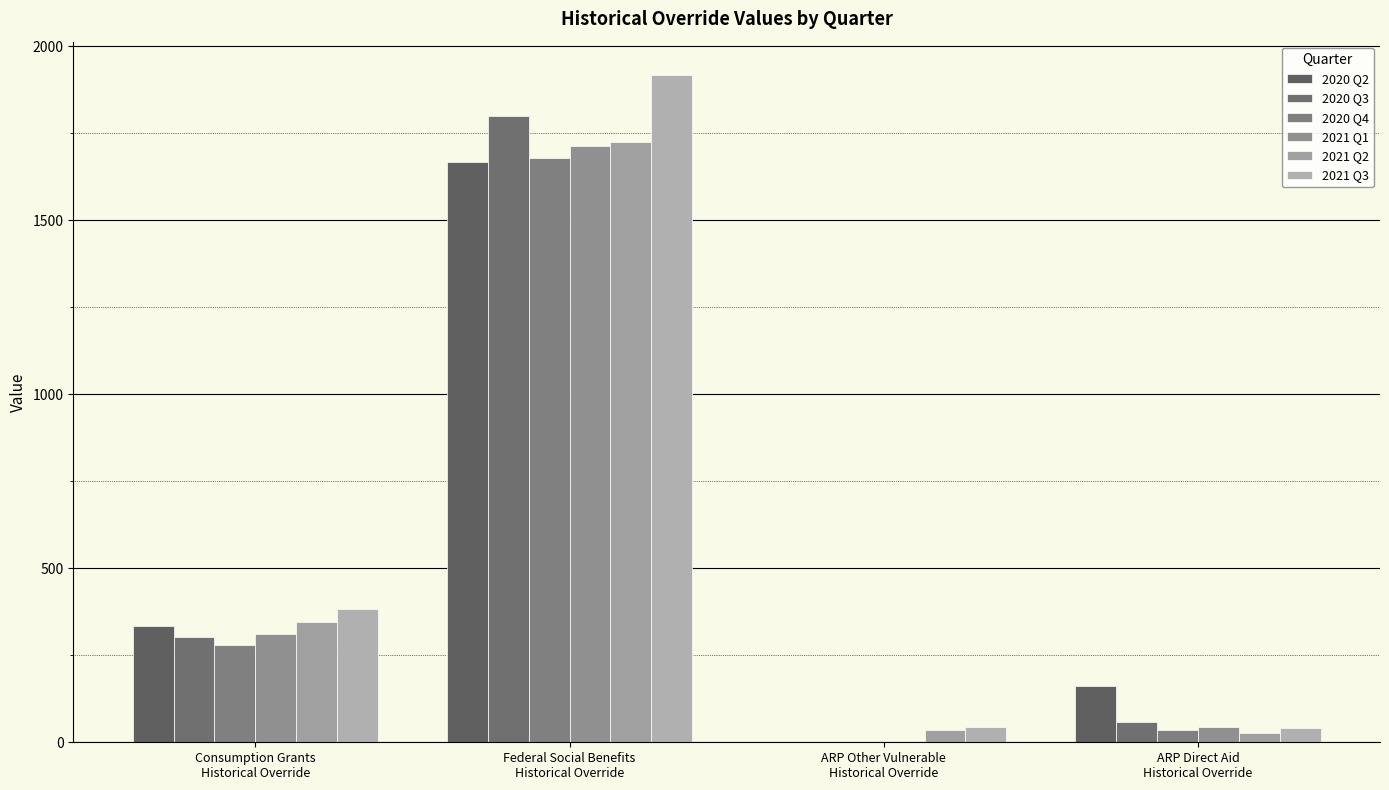

How many groups of bars are there?

4